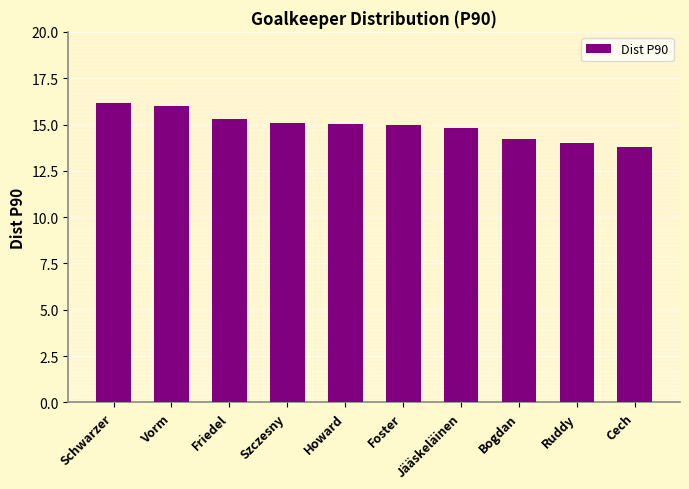

What is the maximum value shown in the chart?

16.2